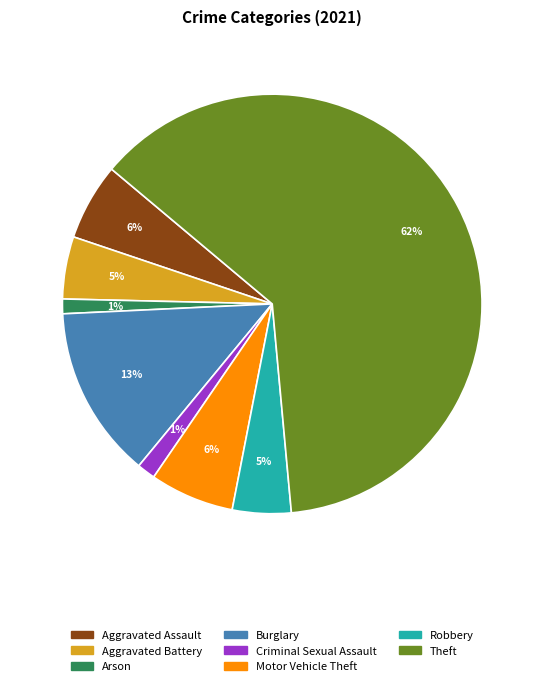

Does any single category account for the majority?

Yes